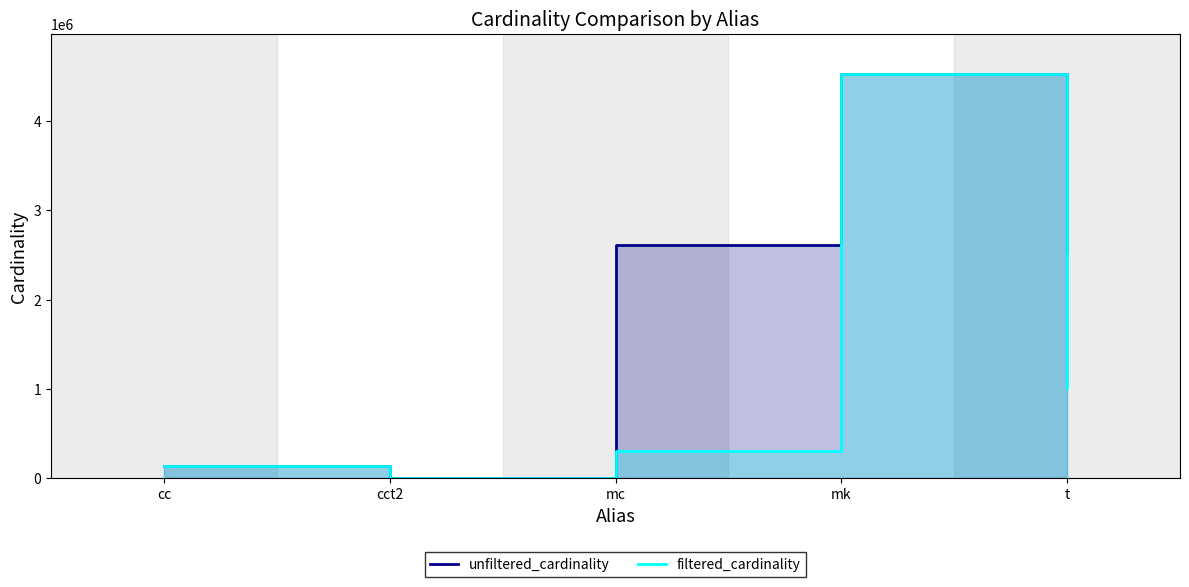

Which series has the largest total across all categories?

unfiltered_cardinality